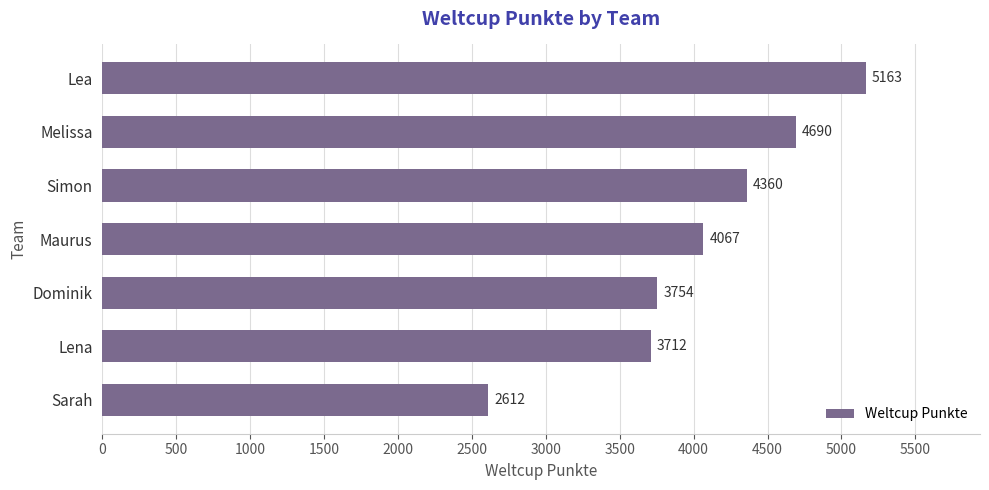

What is the label of the 7th bar from the bottom?

Lea